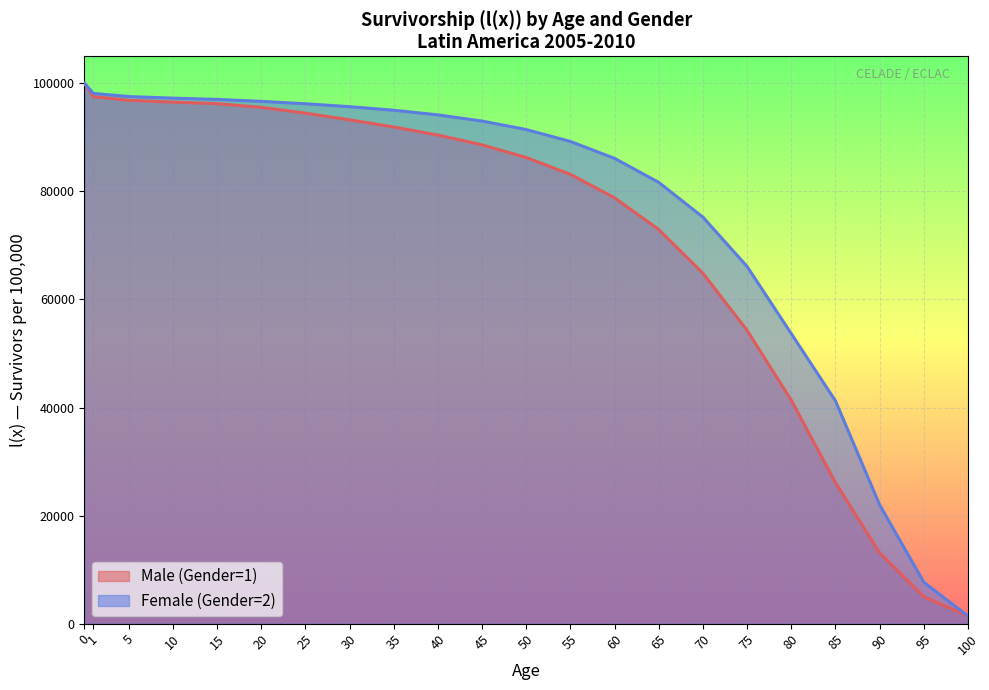

Rank the series at 5 from highest to lowest value.

Female (Gender=2), Male (Gender=1)